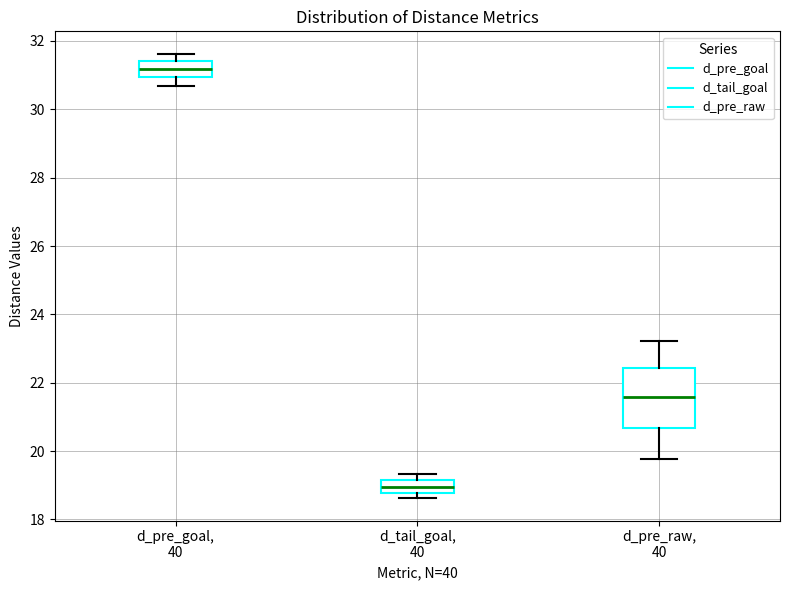

Which box's median line is the highest?

d_pre_goal, 40